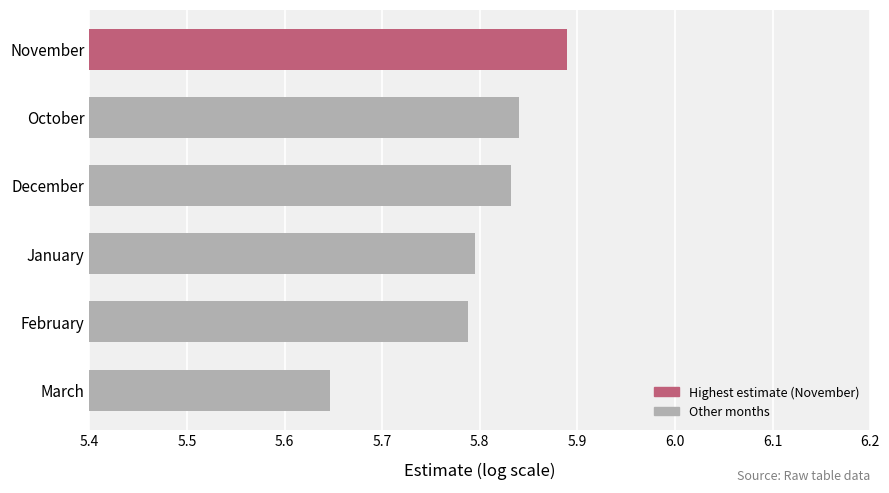

Is it true that the value at December is 5.8?

True